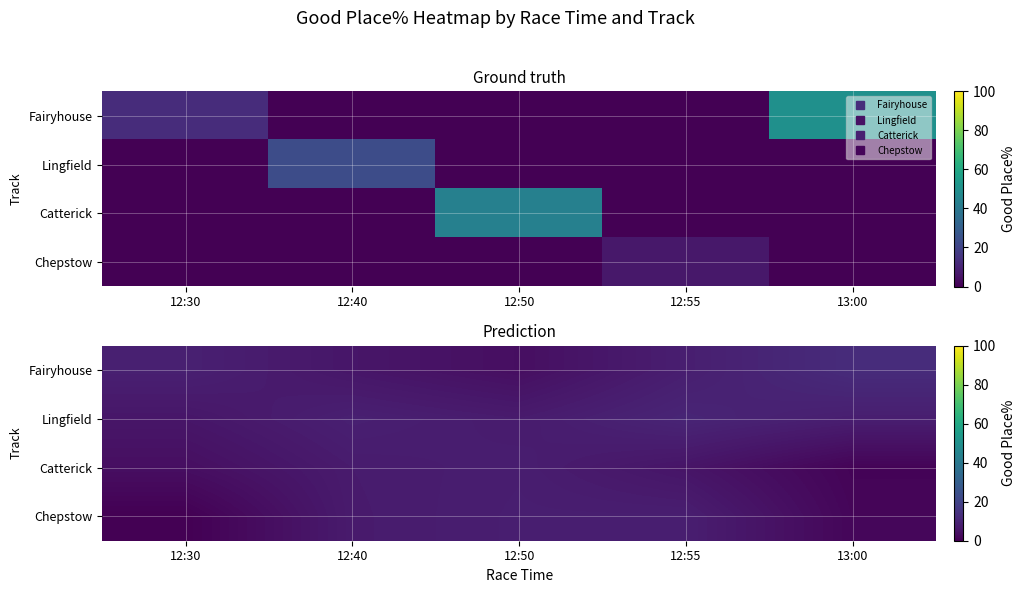

At which label is Chepstow closest to 4?

13:00